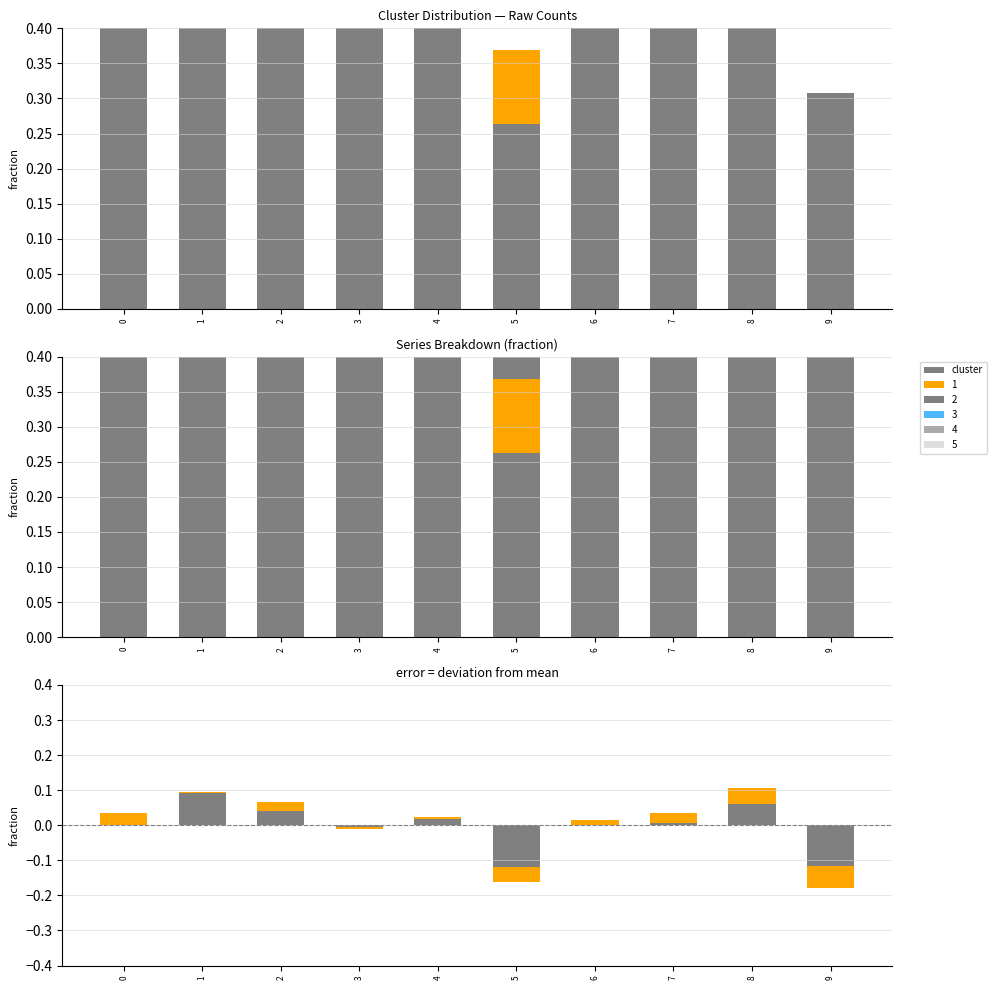

Are the bars horizontal?

No